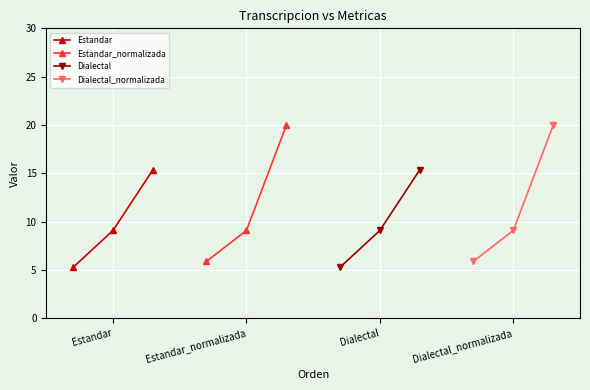

Reading right to left, what are all the values shown in this chart?

Estandar: 15.4	9.1	5.3
Estandar_normalizada: 20.0	9.1	5.9
Dialectal: 15.4	9.1	5.3
Dialectal_normalizada: 20.0	9.1	5.9